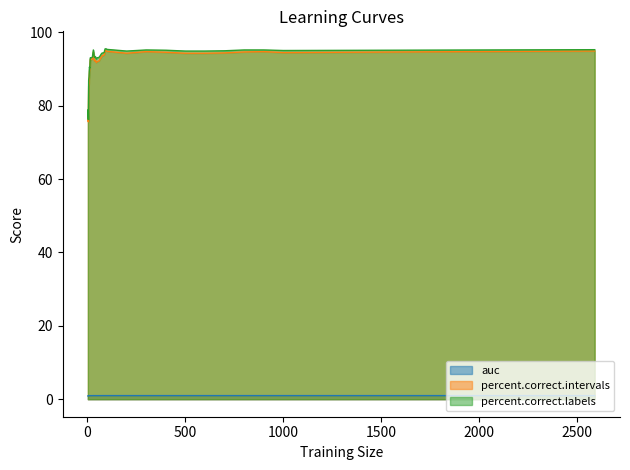

How many lines are shown in the chart?

3